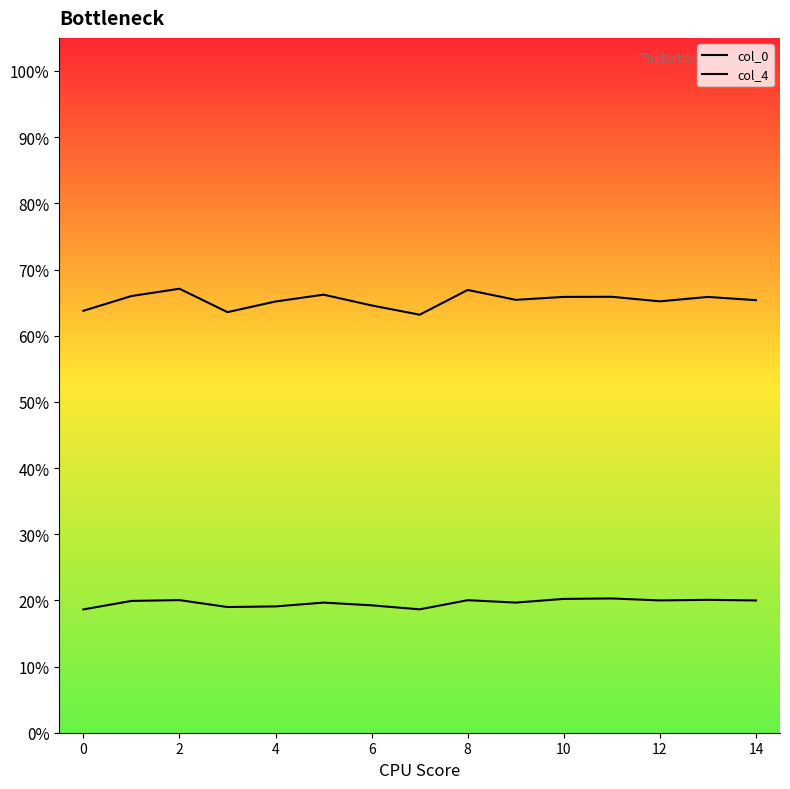

How many lines are shown in the chart?

2